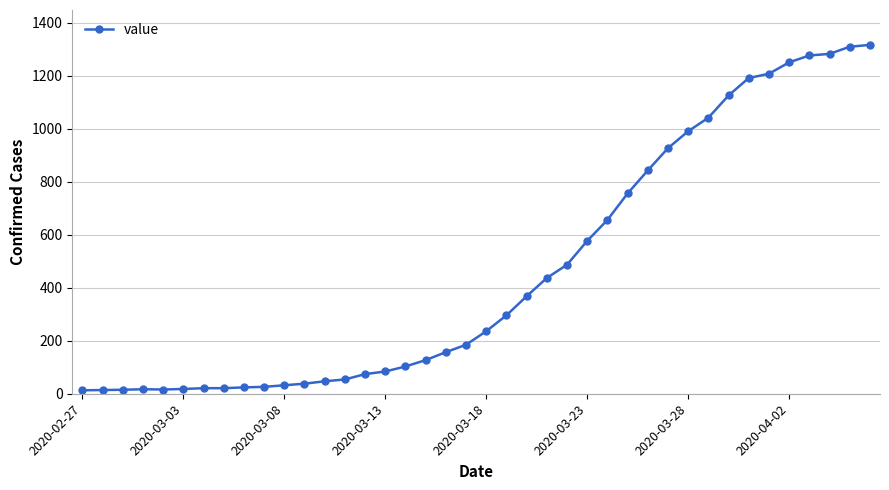

What is the maximum value shown in the chart?

1317